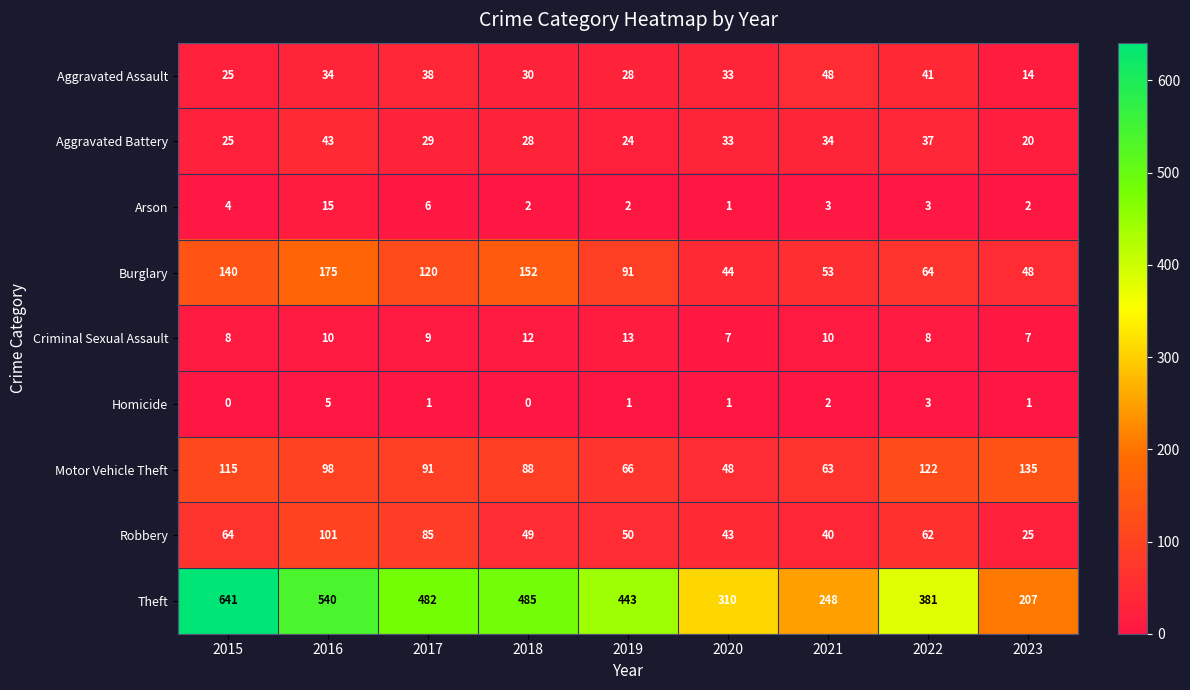

At which label does Homicide first exceed 1?

2016